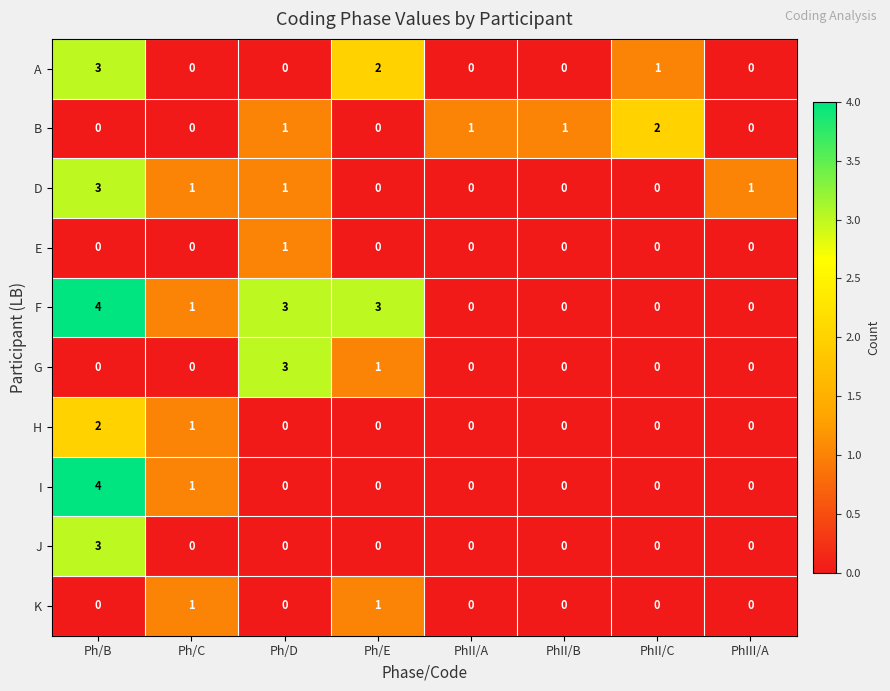

Count the B values in the range 0 to 1.

7